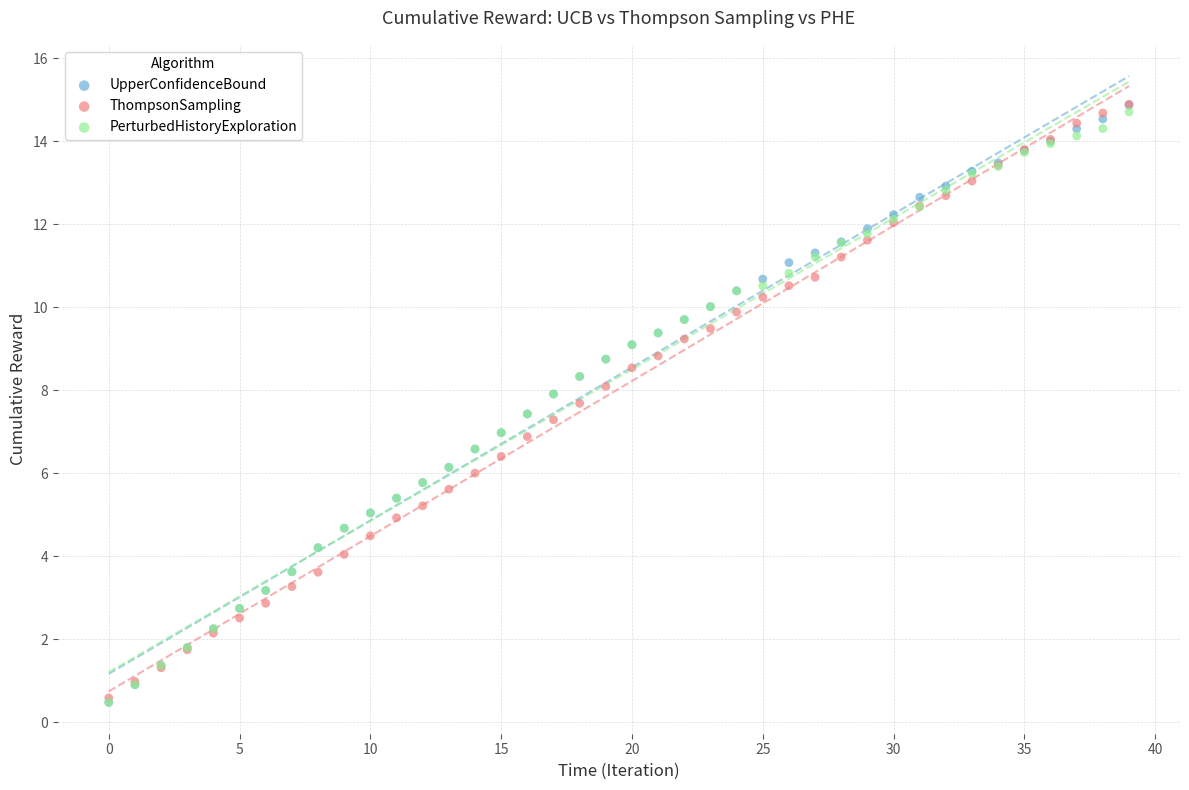

Which series has the largest Y range (max minus min)?

UpperConfidenceBound